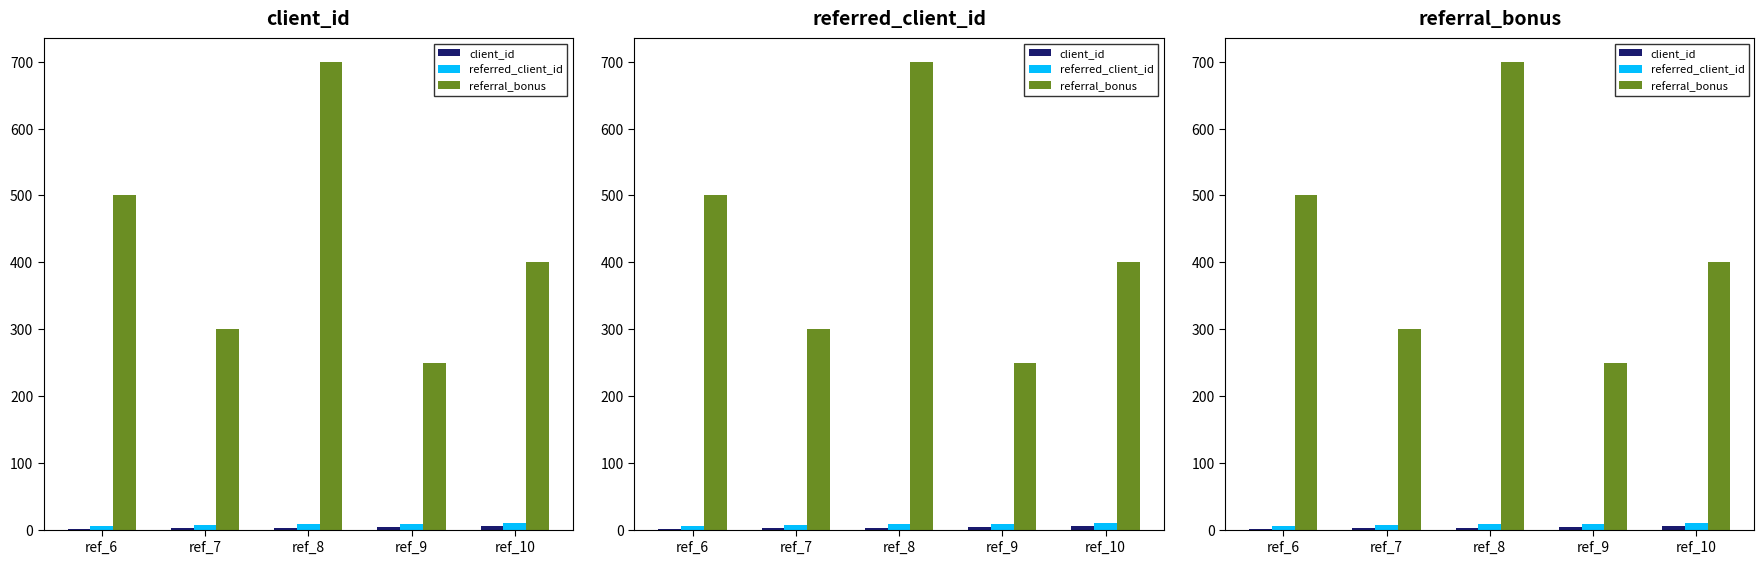

The referral_bonus series shows 598 at ref_10. True or false?

False